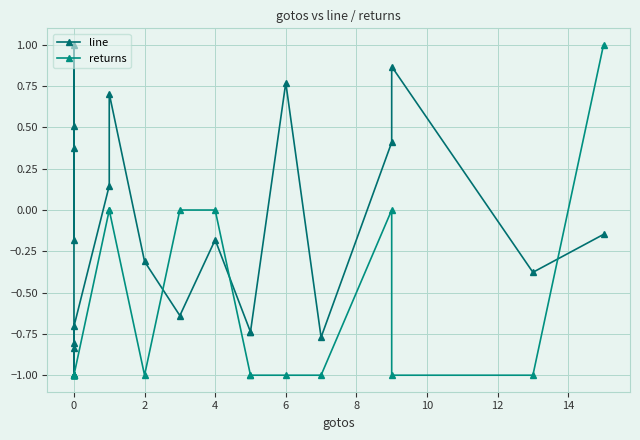

Which series changed the most between 8 and 14?

line